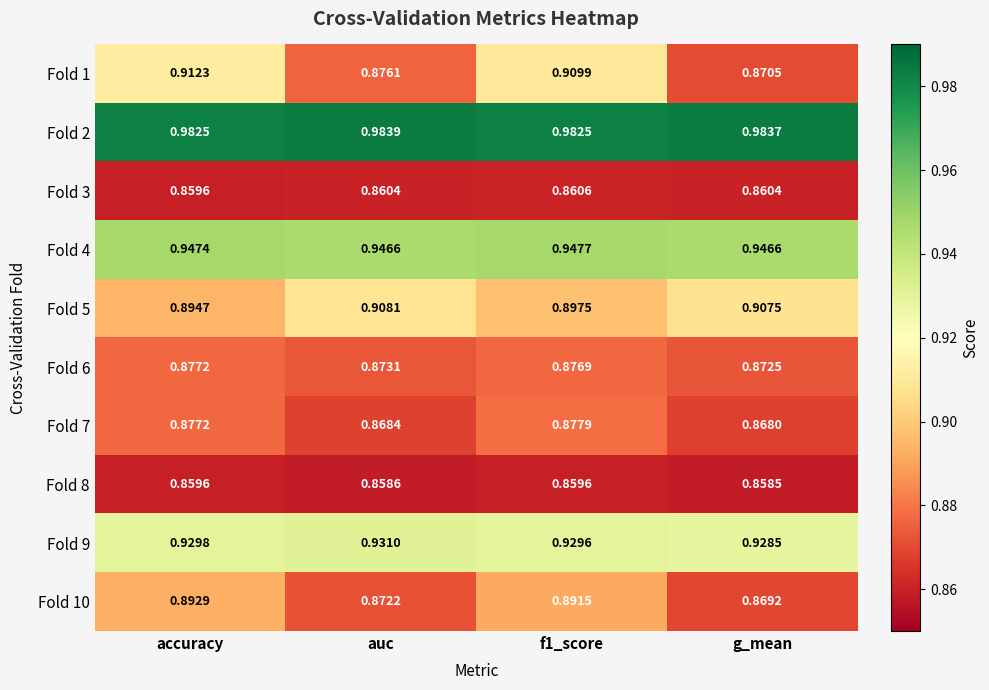

Is the value of Fold 8 at g_mean greater than the value of Fold 4 at f1_score?

No